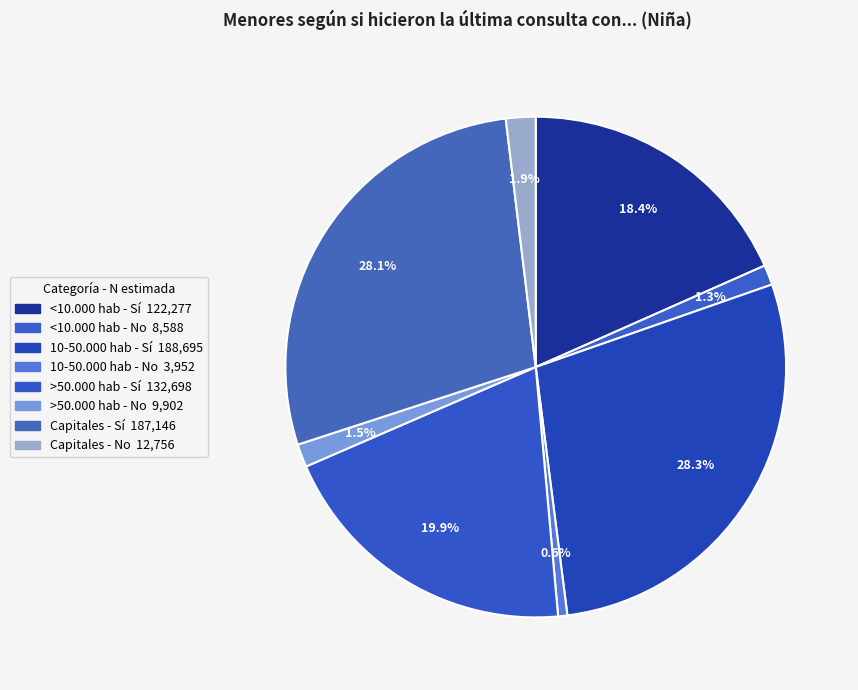

Rank the categories by value from lowest to highest.

10-50.000 hab - No, <10.000 hab - No, >50.000 hab - No, Capitales - No, <10.000 hab - Sí, >50.000 hab - Sí, Capitales - Sí, 10-50.000 hab - Sí